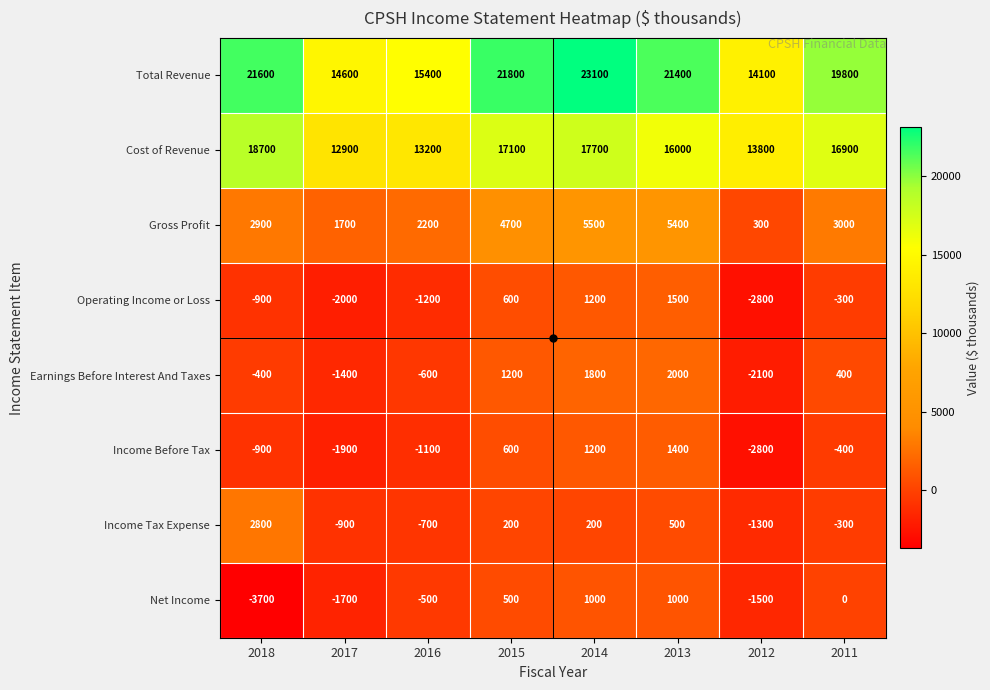

How many data points in Income Before Tax are less than -400?

4